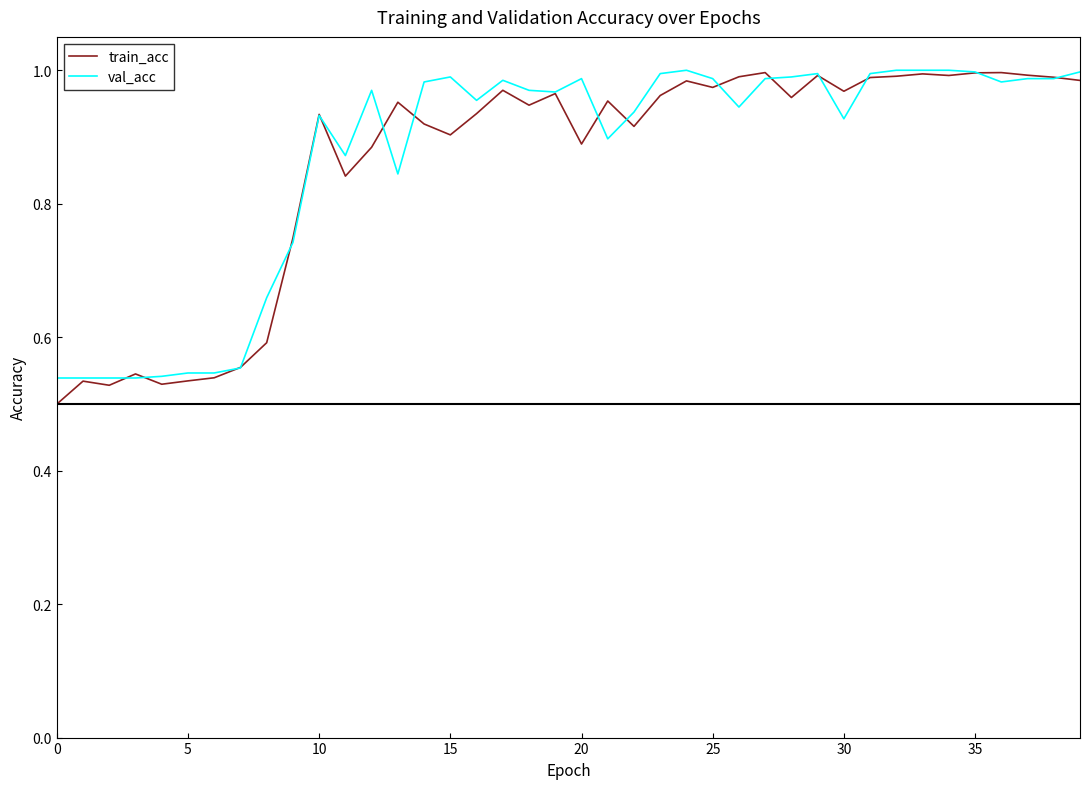

True or false: val_acc has more than 1 points higher than both neighbors.

True